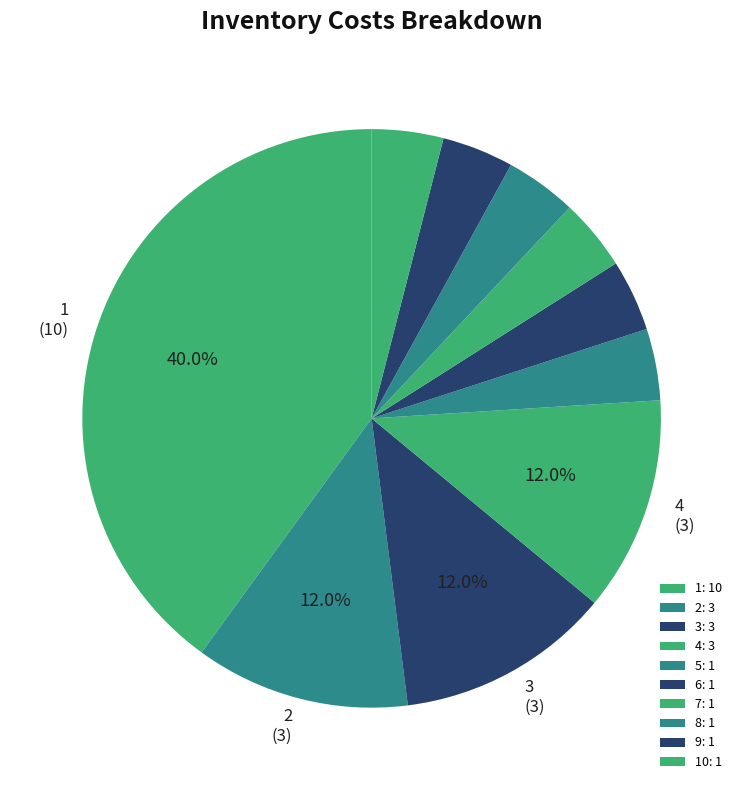

What is the largest slice in the pie chart?

1